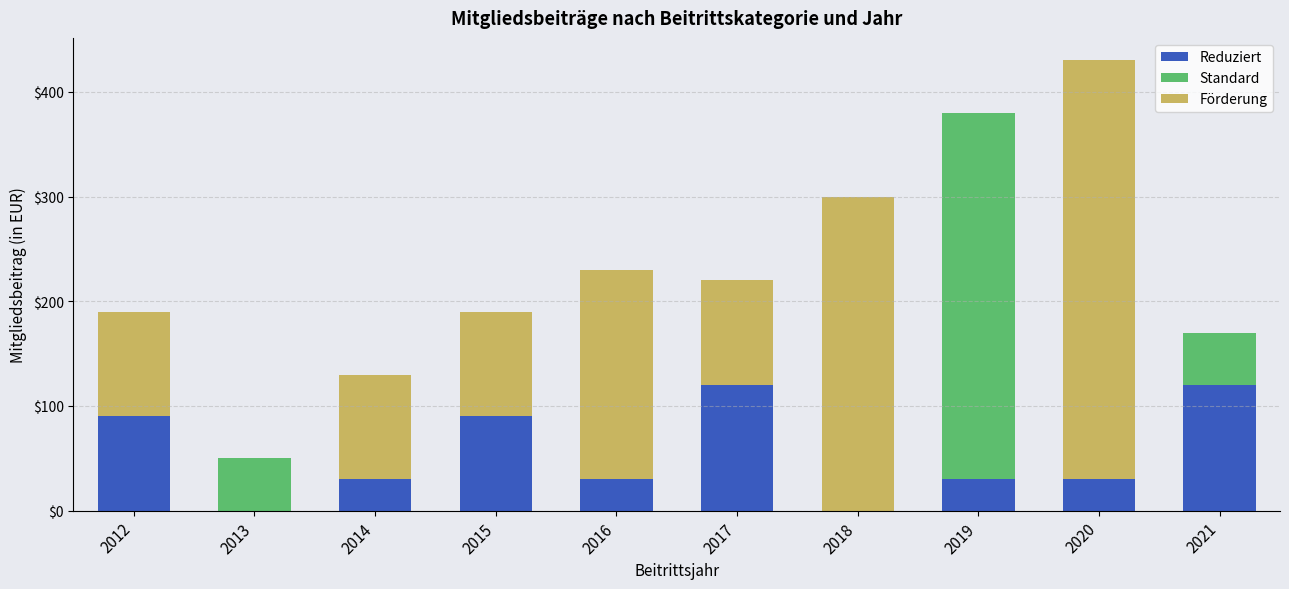

What value does the Reduziert series have at 2021?

120